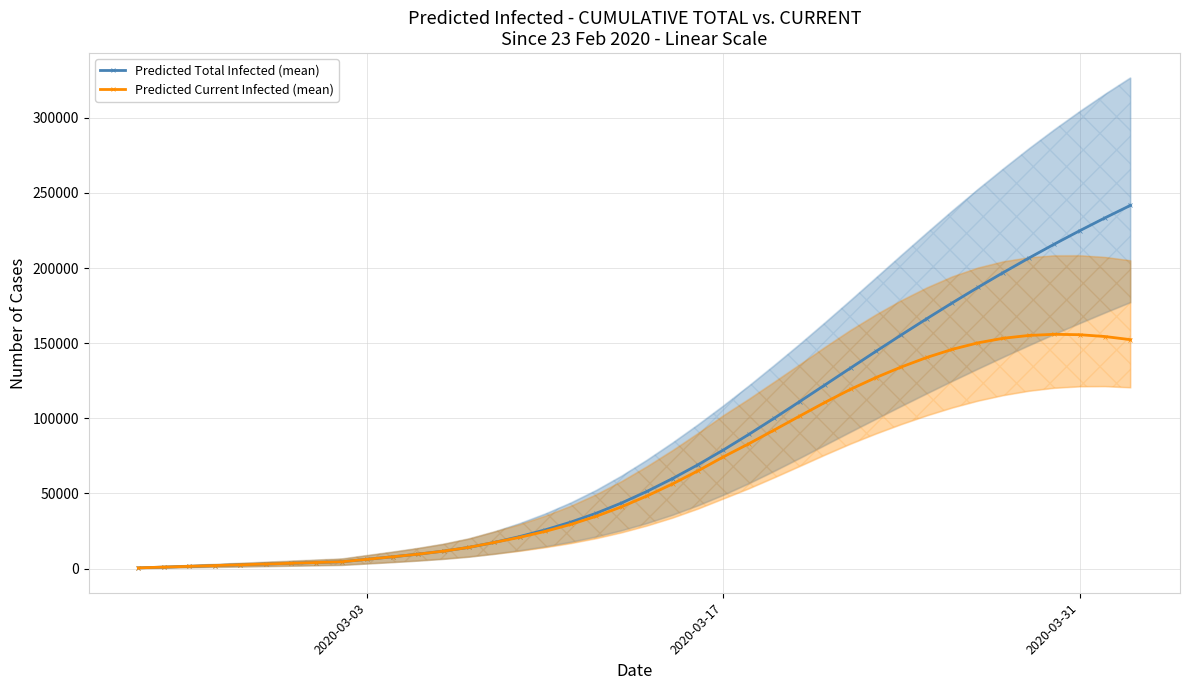

What is the difference between the second highest and second lowest values in the Predicted Total Infected (mean) series?

232343